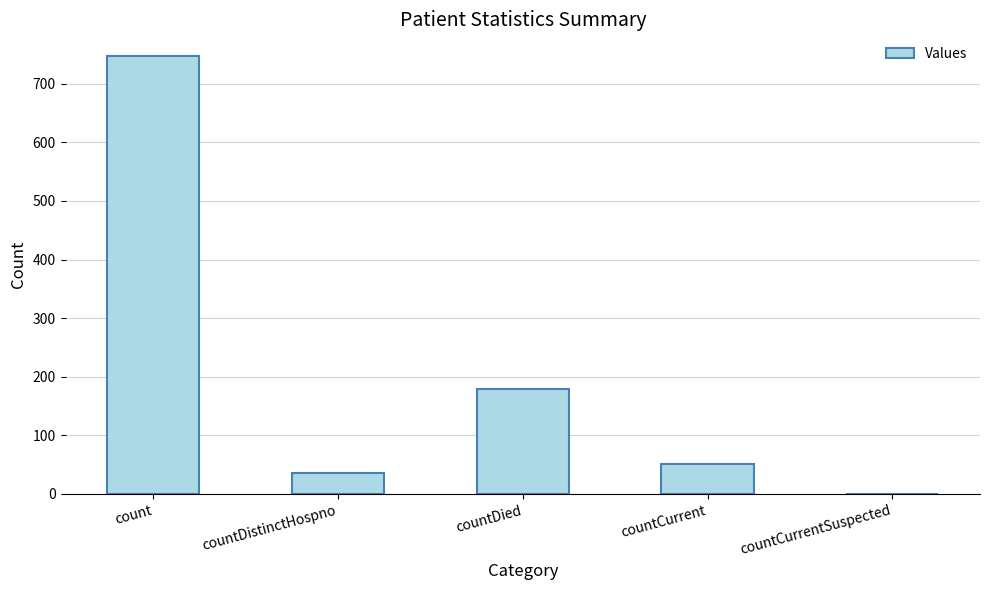

At which label does the data first exceed 51?

count